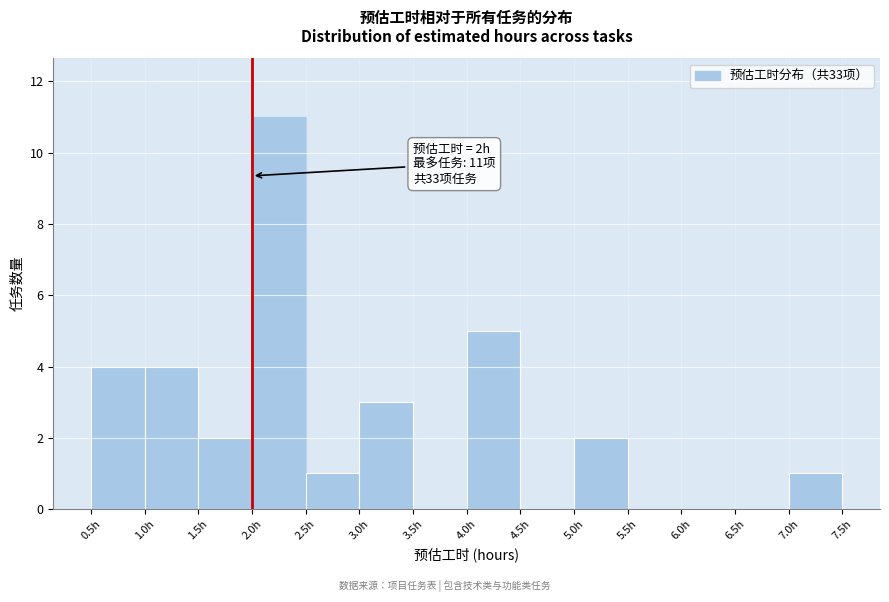

Over which range of the x-axis is the bar tallest?

2.0 to 2.5